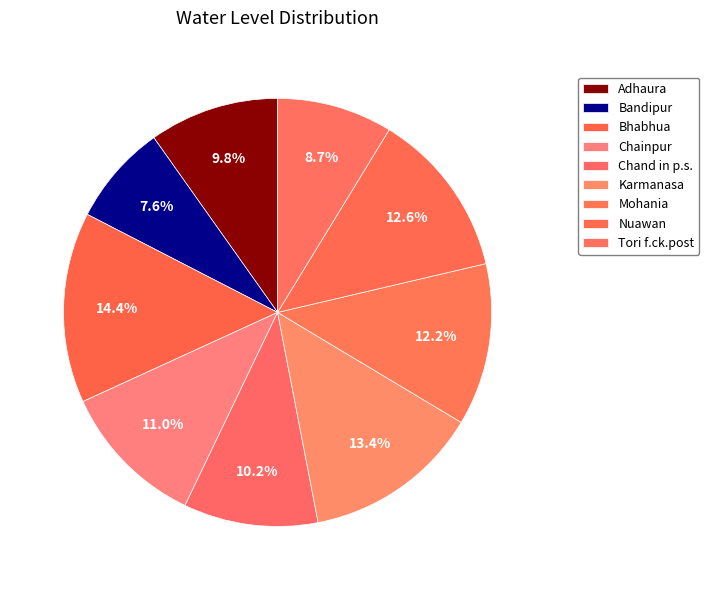

How many segments does this pie chart have?

9